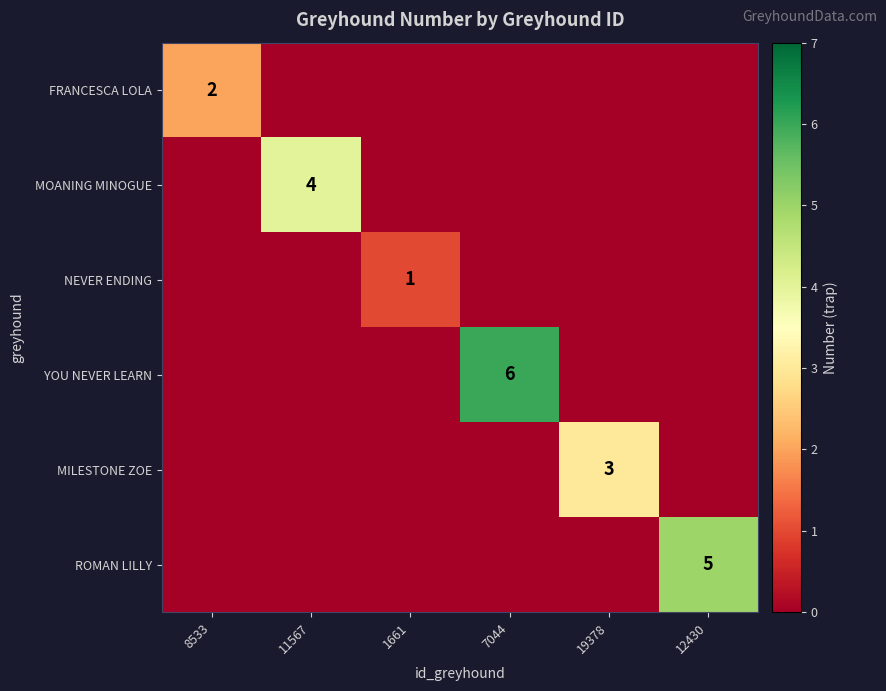

True or false: ROMAN LILLY has a value of 2 at 12430.

False